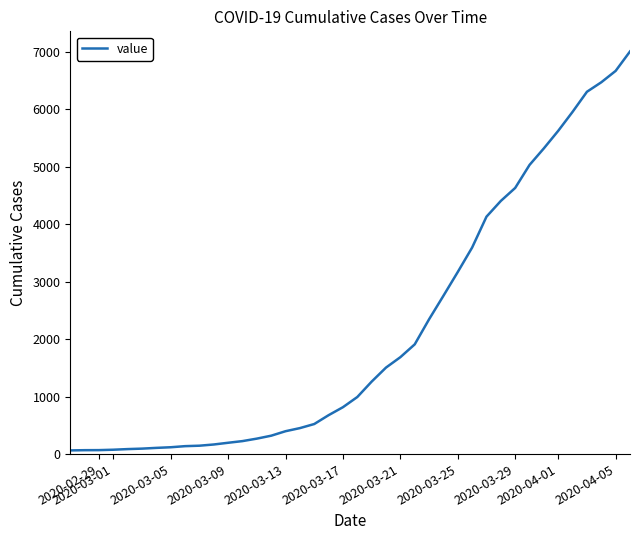

What is the maximum value shown in the chart?

7004